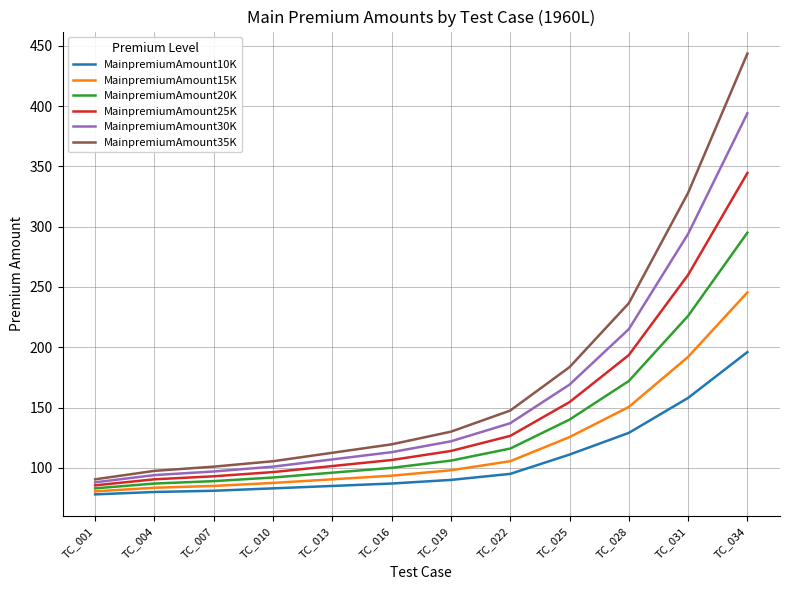

Which series changed the most between TC_010 and TC_034?

MainpremiumAmount35K